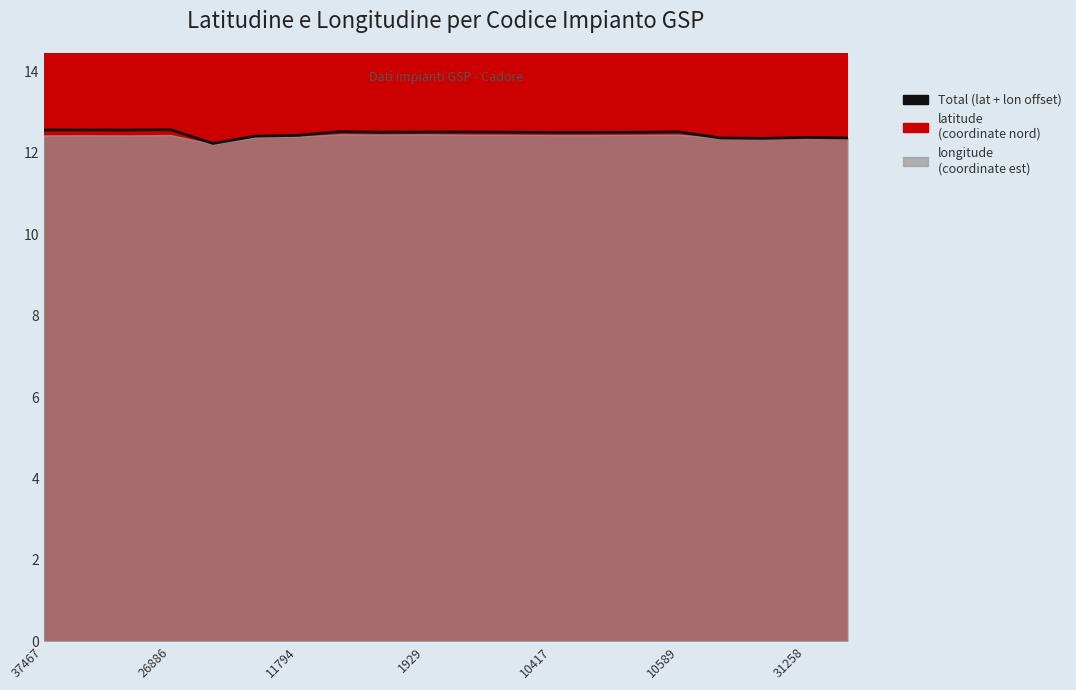

How many data points does each series have?

20